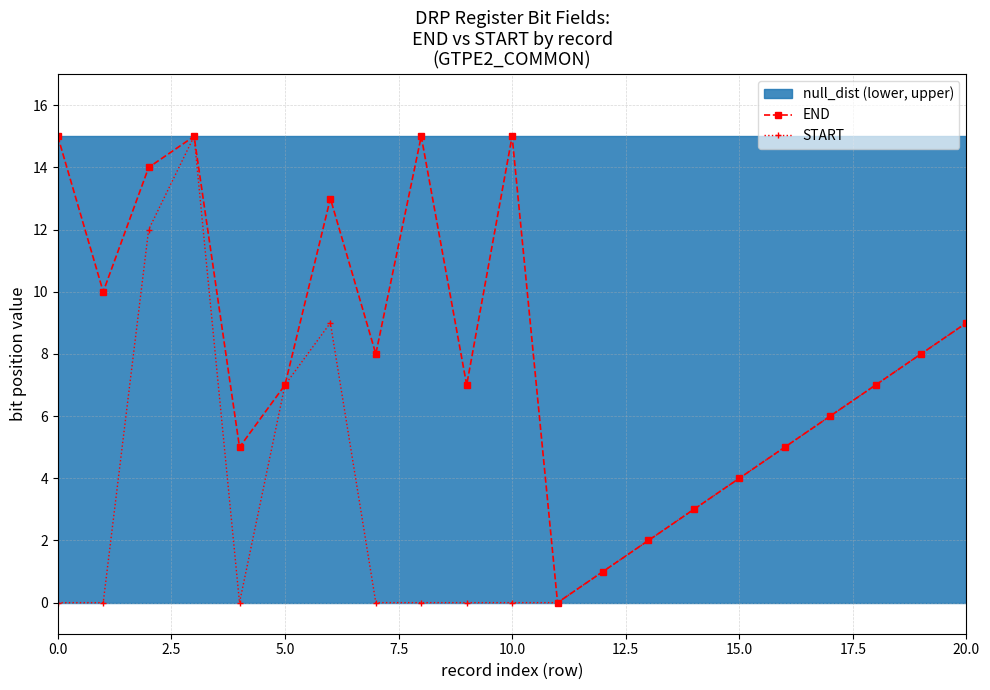

The value of START at 15.0 is 6. True or false?

False